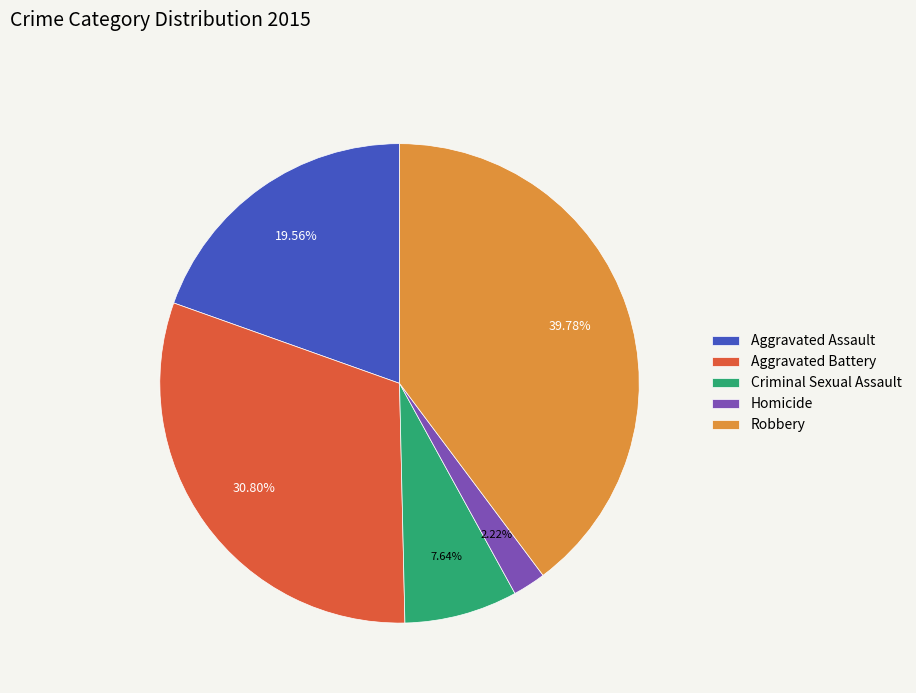

What is the ratio of the value at Criminal Sexual Assault to the value at Homicide?

3.4